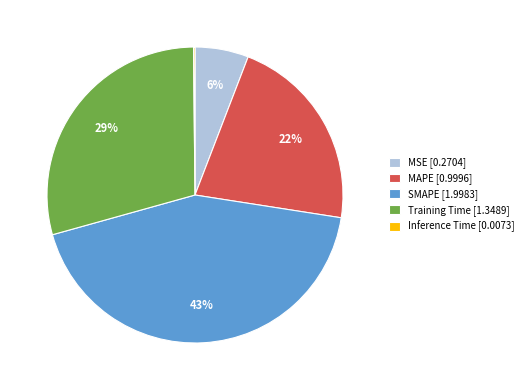

Between Training Time and SMAPE, which is larger?

SMAPE